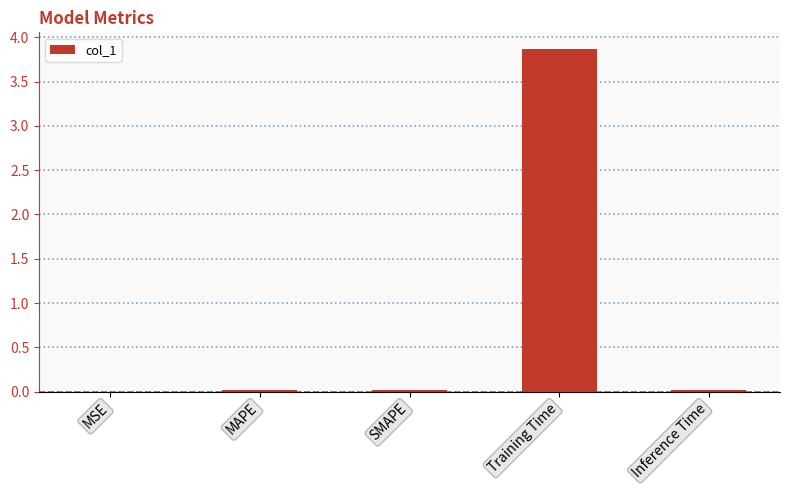

How many data points does each series have?

5